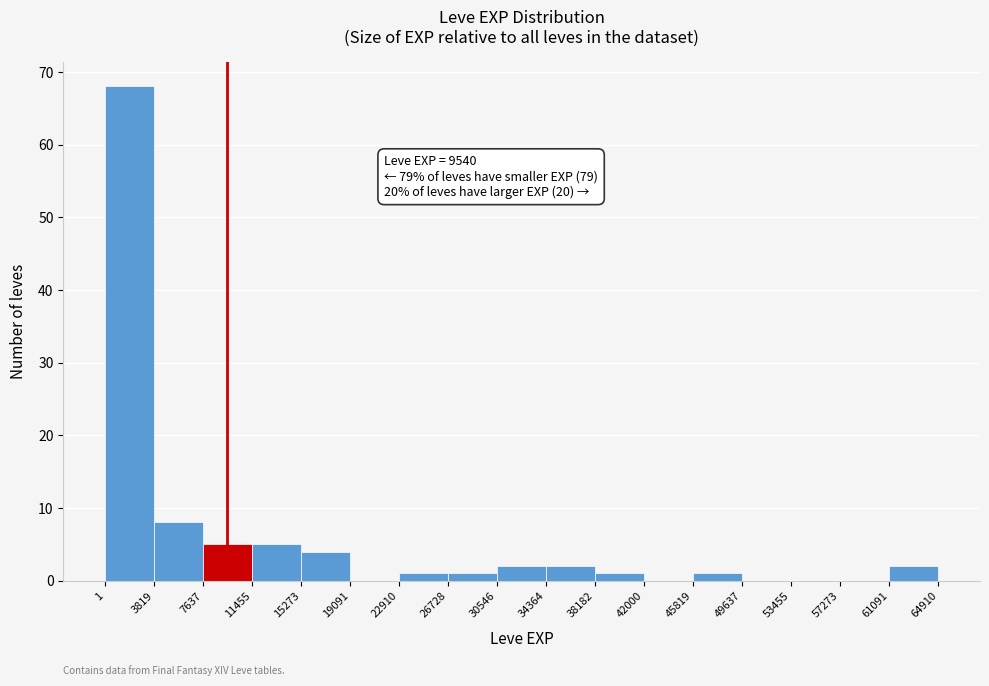

Over which range of the x-axis is the bar tallest?

1 to 3819